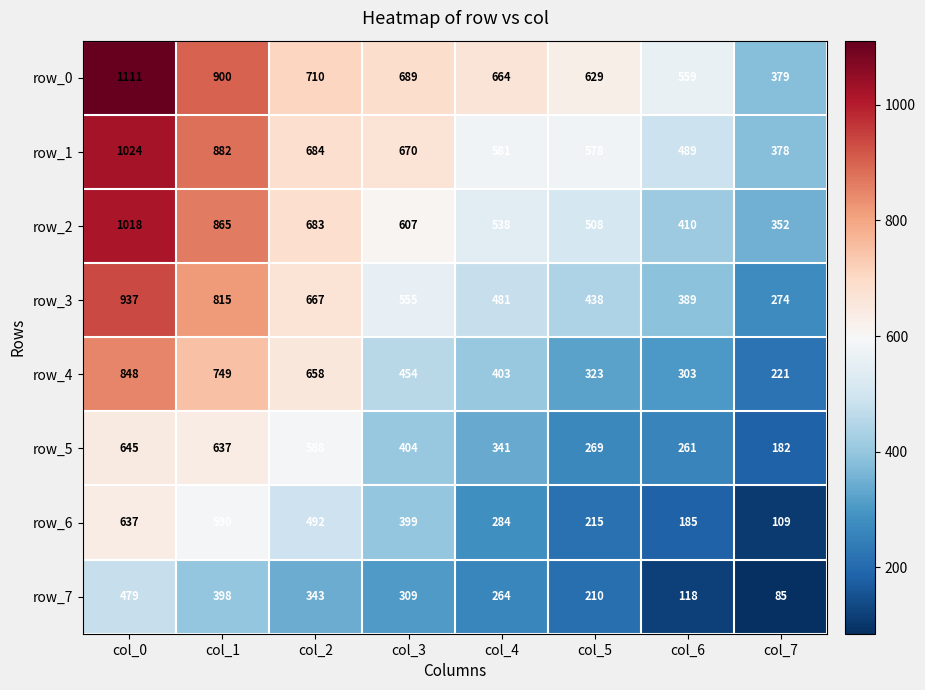

What is the difference between the maximum and minimum values in the row_4 series?

627